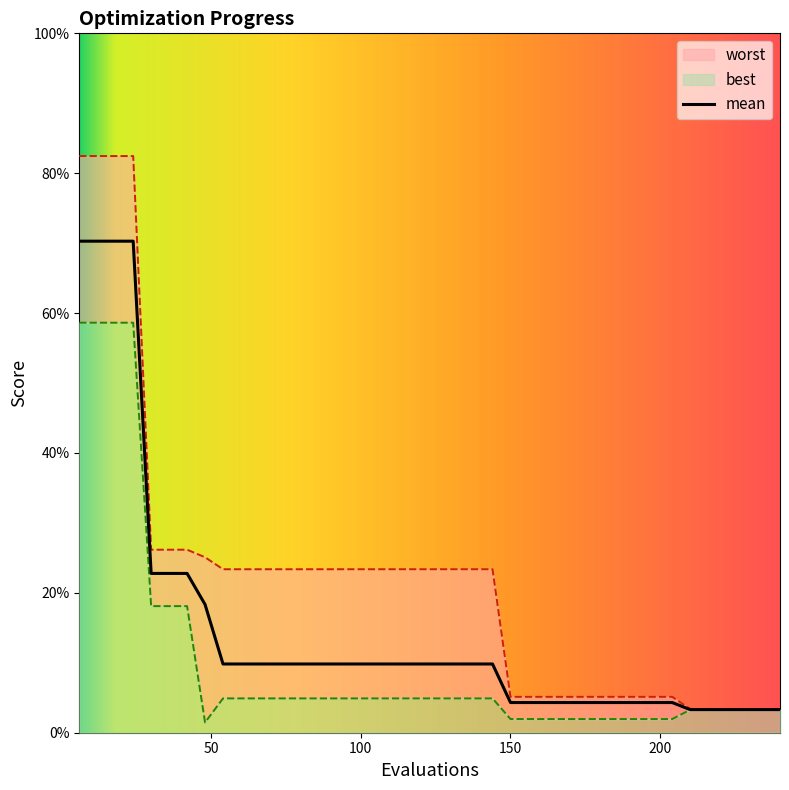

How many categories are shown in the chart?

40